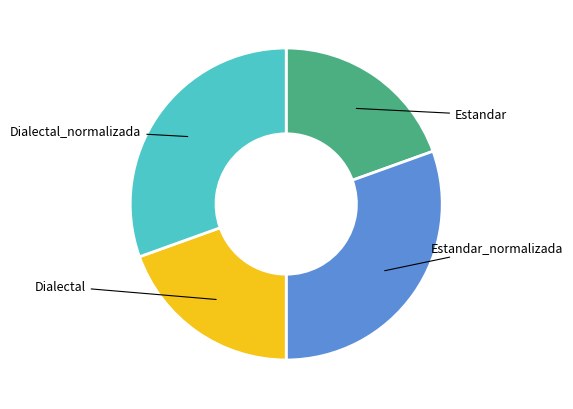

Count the number of slices in the pie.

4